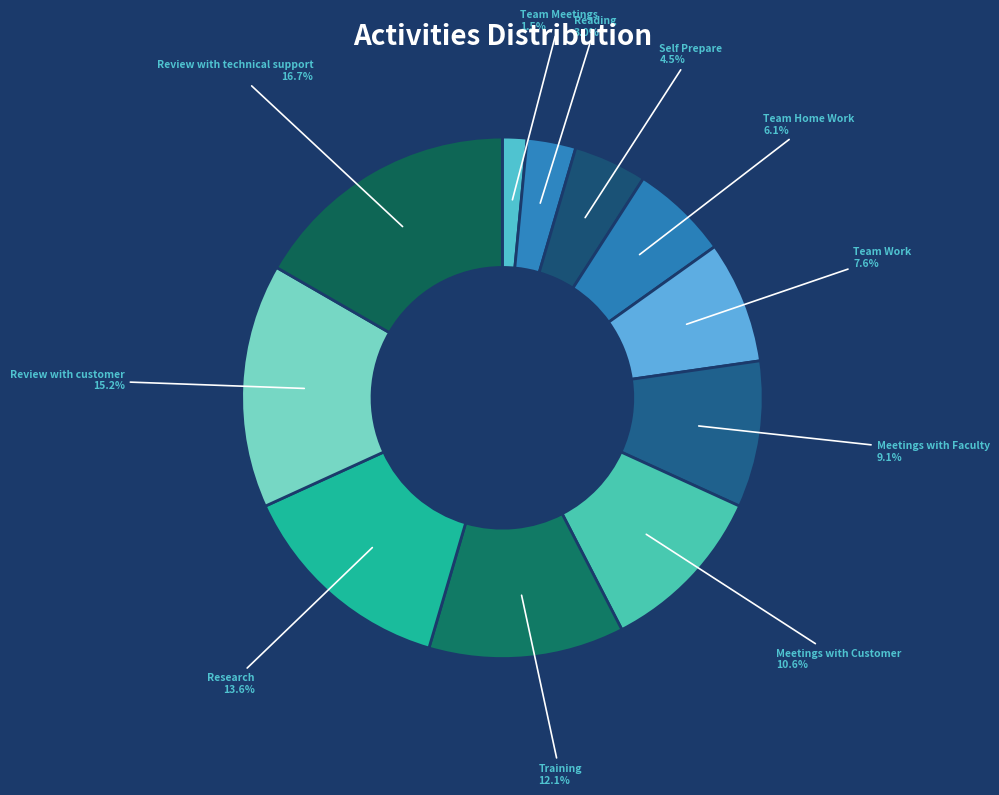

To the nearest percent, what portion does Research represent?

14%